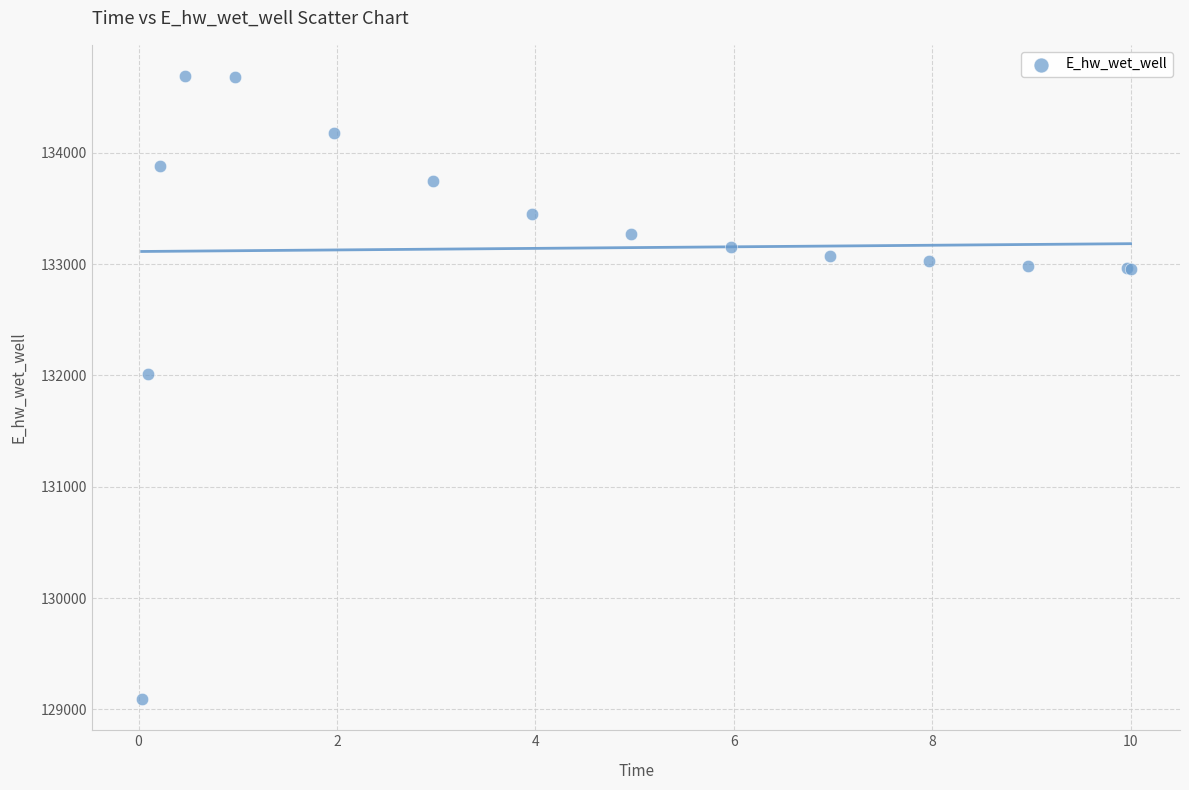

What Y value in the scatter plot is closest to 131891?

132013.4